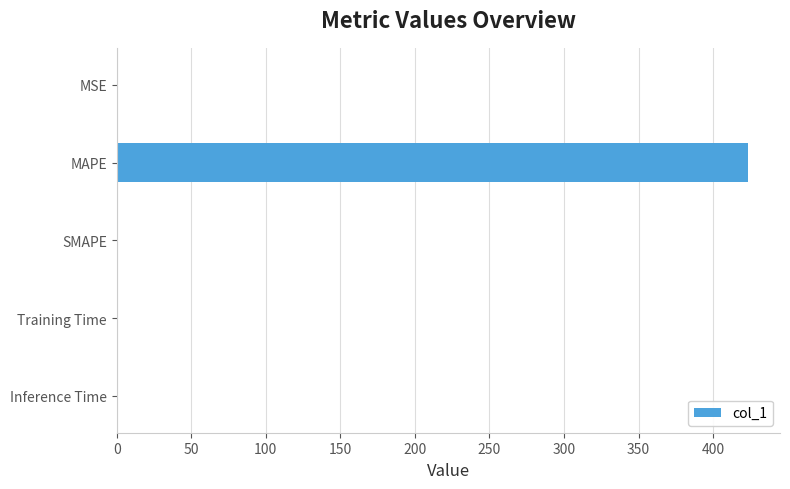

Is it true that the value at SMAPE is 0.0?

True